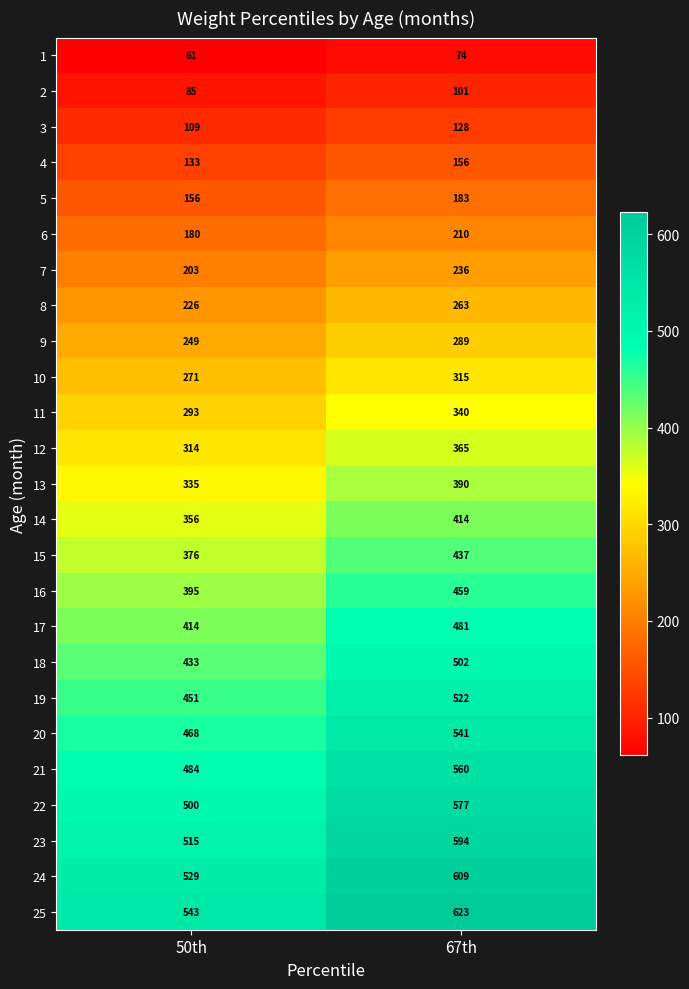

What is the average value of the 10 series?

293